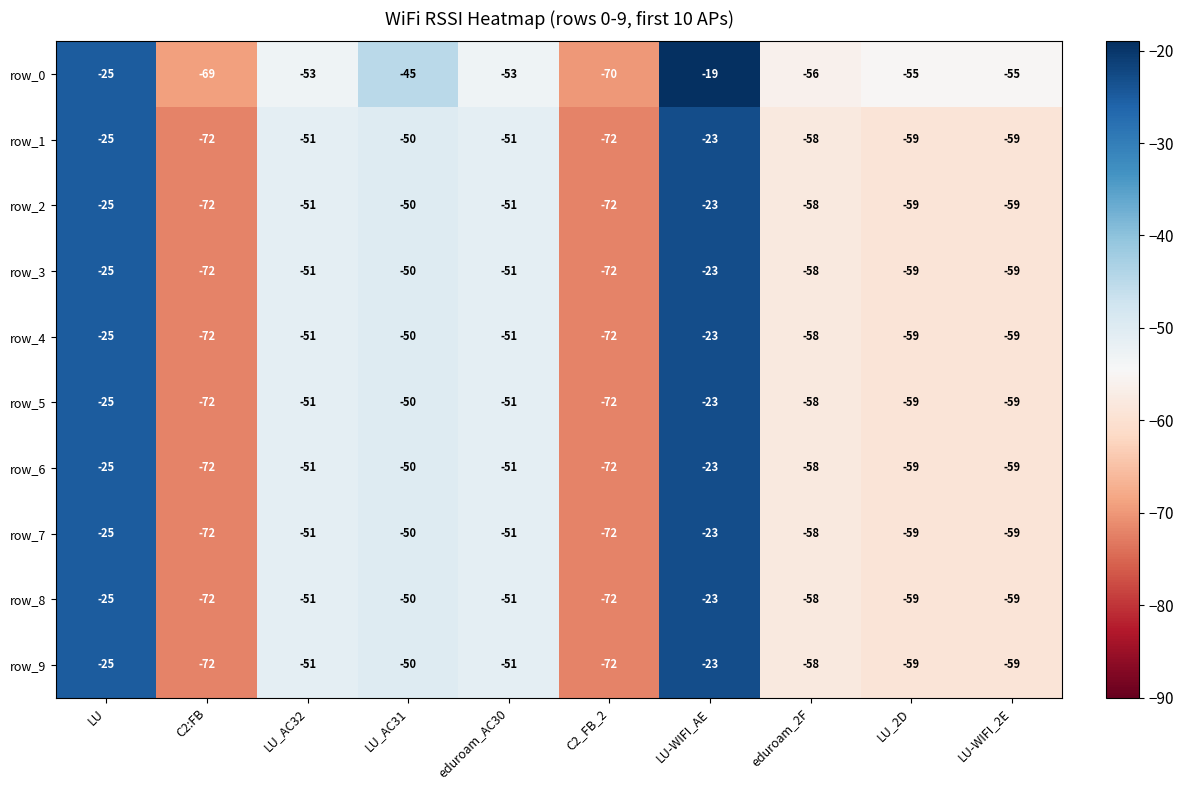

Between LU_AC31 and eduroam_2F, which series saw the biggest shift?

row_0